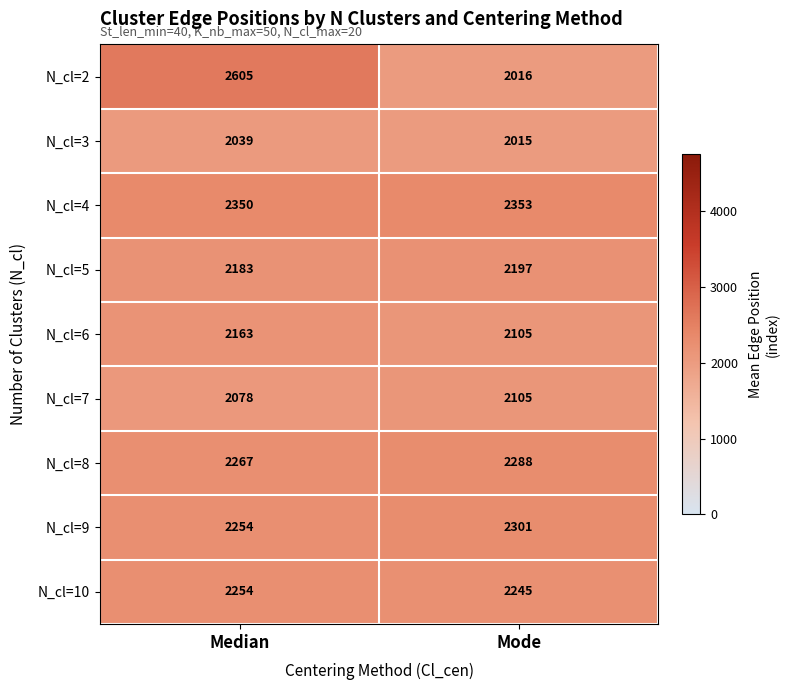

What is the smallest value displayed?

2015